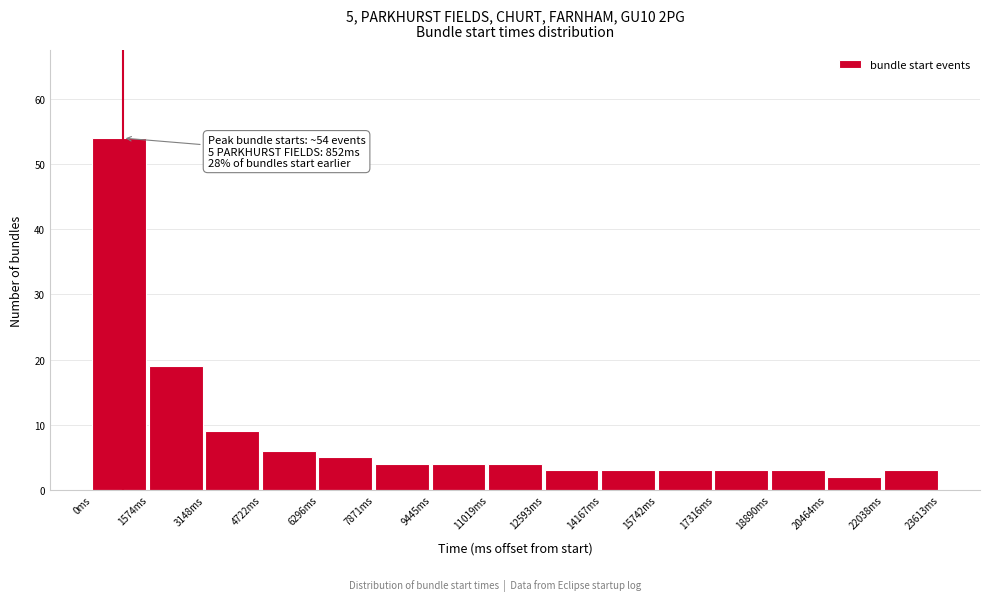

Over which range of the x-axis is the bar tallest?

0 to 1600